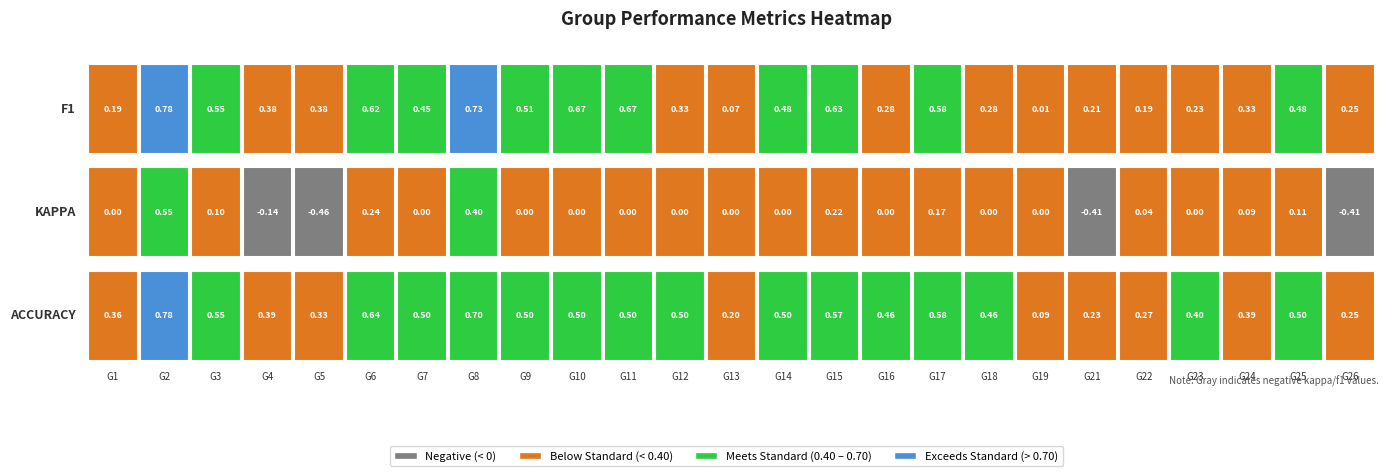

Rank the series by their maximum value, from highest to lowest.

f1, accuracy, kappa